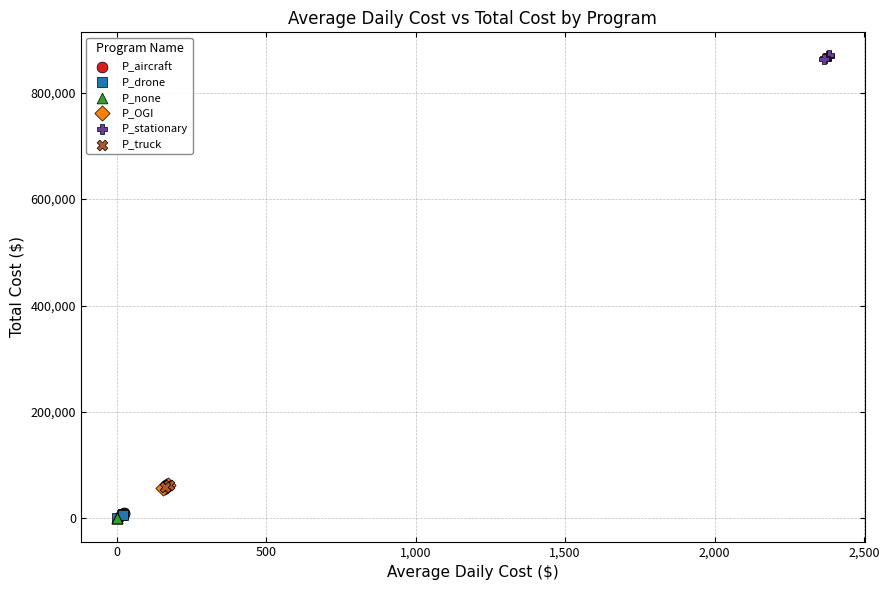

Which series contains the highest Y value?

P_stationary